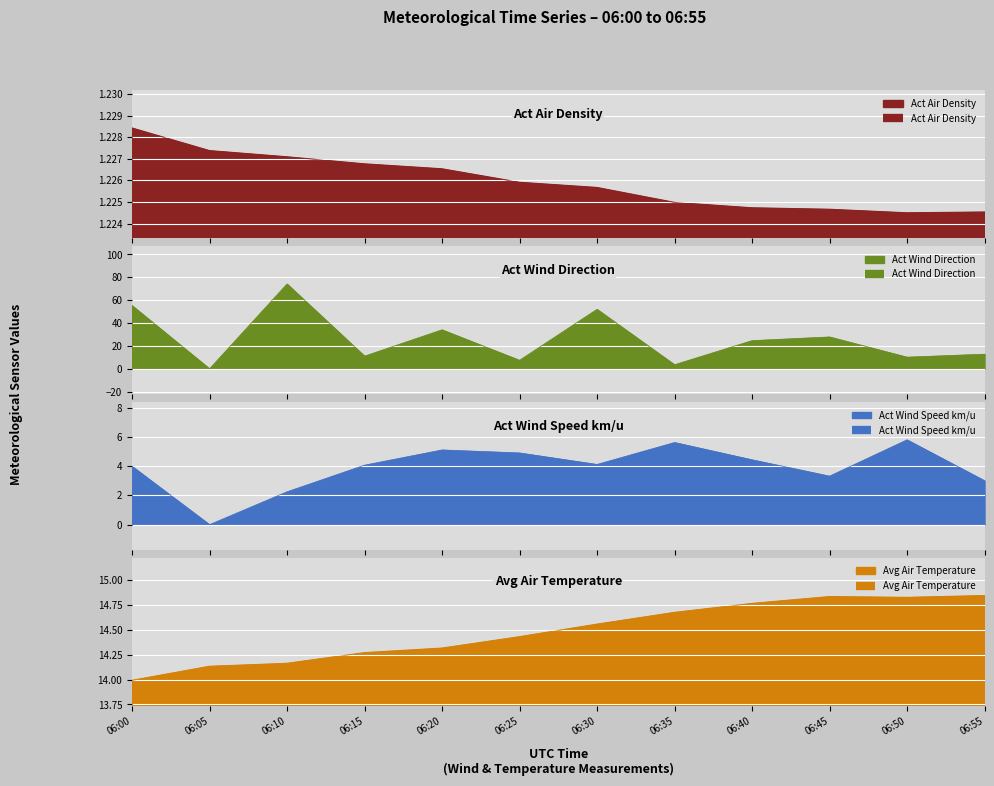

How many lines are shown in the chart?

4